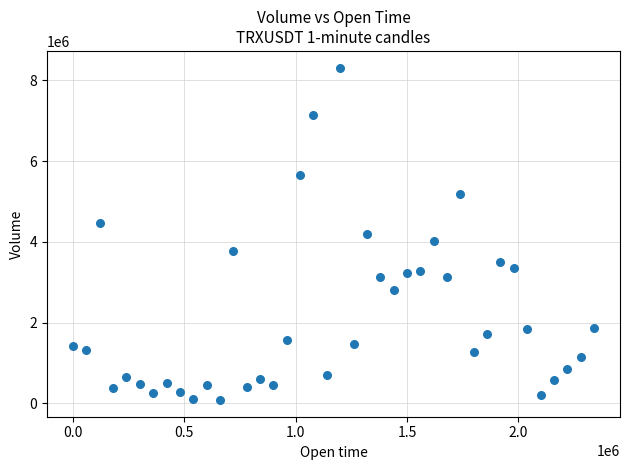

What is the range of Y values (max minus min)?

8239657